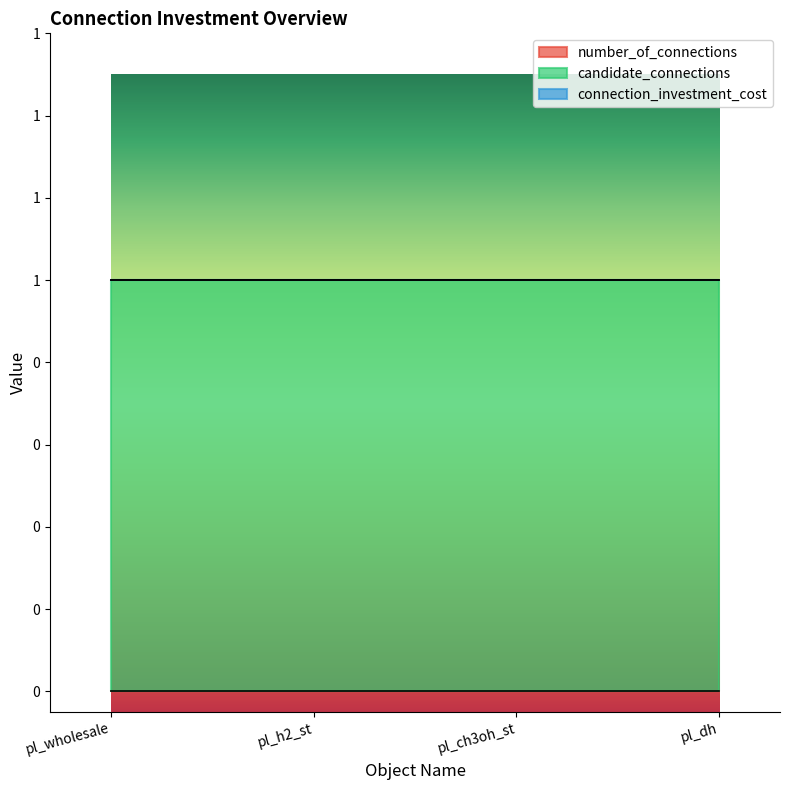

Reading right to left, what are all the values shown in this chart?

number_of_connections: pl_dh=0	pl_ch3oh_st=0	pl_h2_st=0	pl_wholesale=0
candidate_connections: pl_dh=1	pl_ch3oh_st=1	pl_h2_st=1	pl_wholesale=1
connection_investment_cost: pl_dh=0	pl_ch3oh_st=0	pl_h2_st=0	pl_wholesale=0